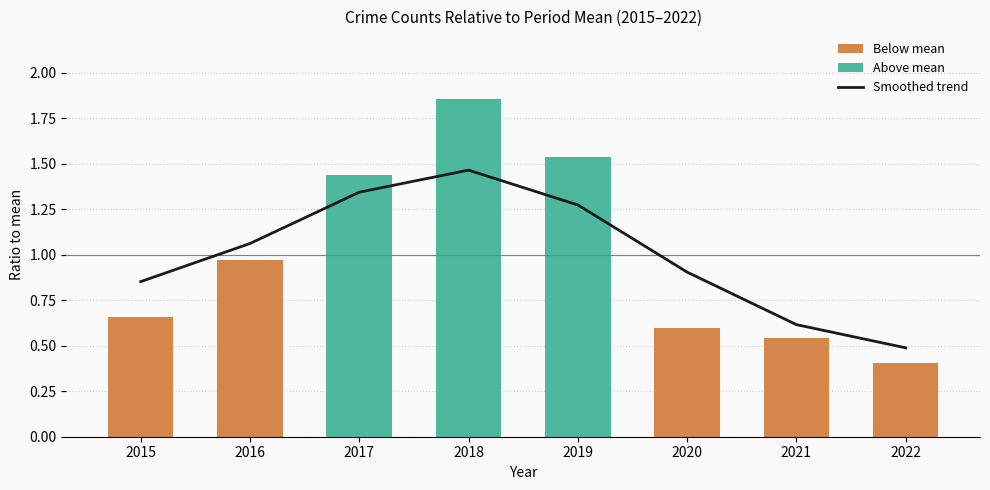

List the labels in order of value, largest first.

2018, 2017, 2019, 2016, 2020, 2015, 2021, 2022